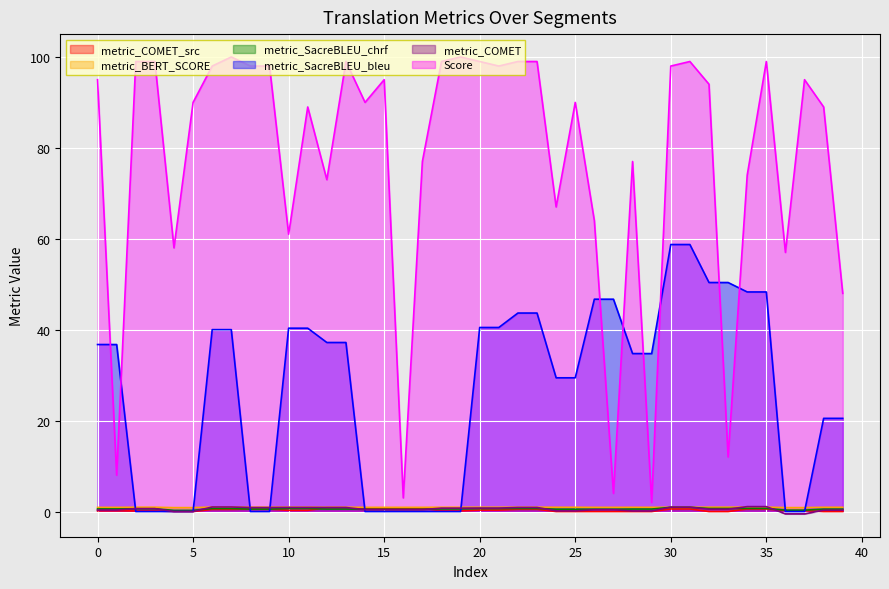

The value of metric_COMET_src at 26 is 0.0. True or false?

False